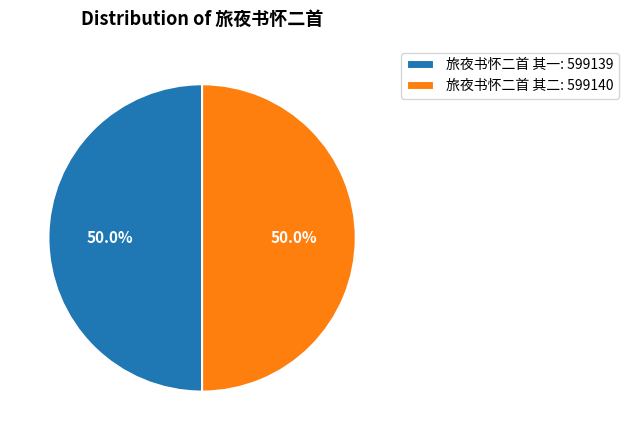

Is the sum of 旅夜书怀二首 其一 and 旅夜书怀二首 其二 greater than half?

Yes